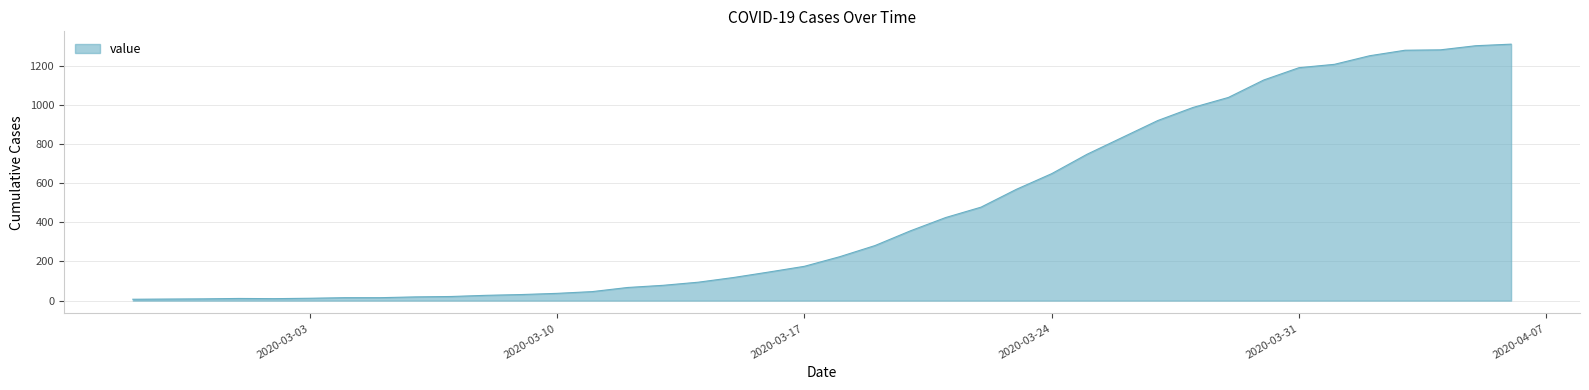

What is the maximum value shown in the chart?

1309